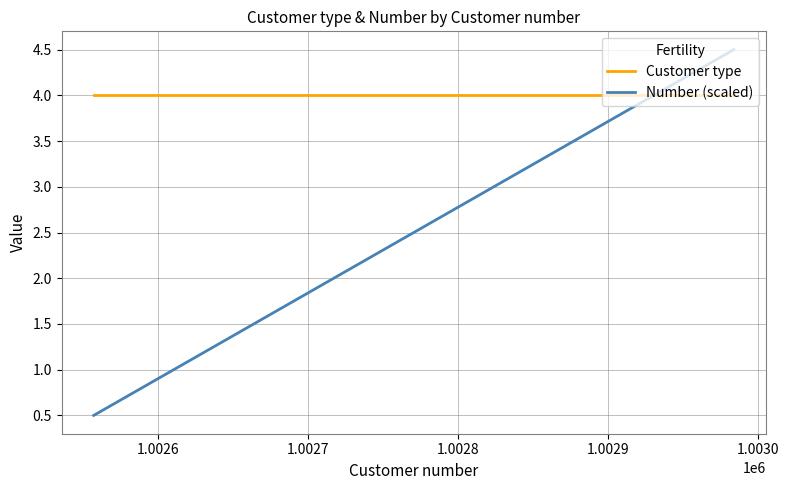

True or false: Number (scaled) and Customer type intersect in this chart.

True